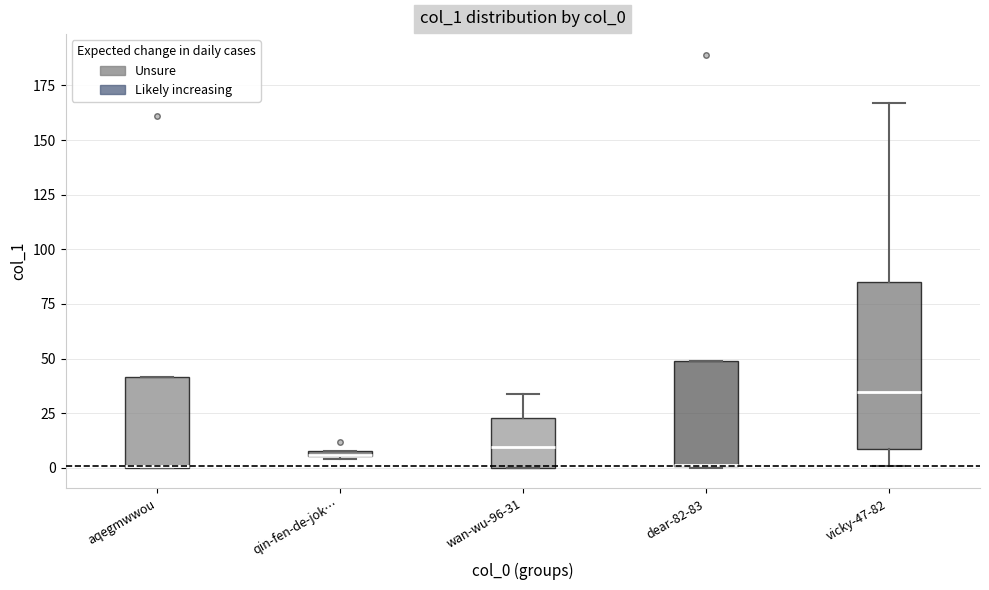

Where is the lower edge of the box for wan-wu-96-31 on the y-axis? The values are not printed on the chart, so give them approximately, as read against the axis.

0